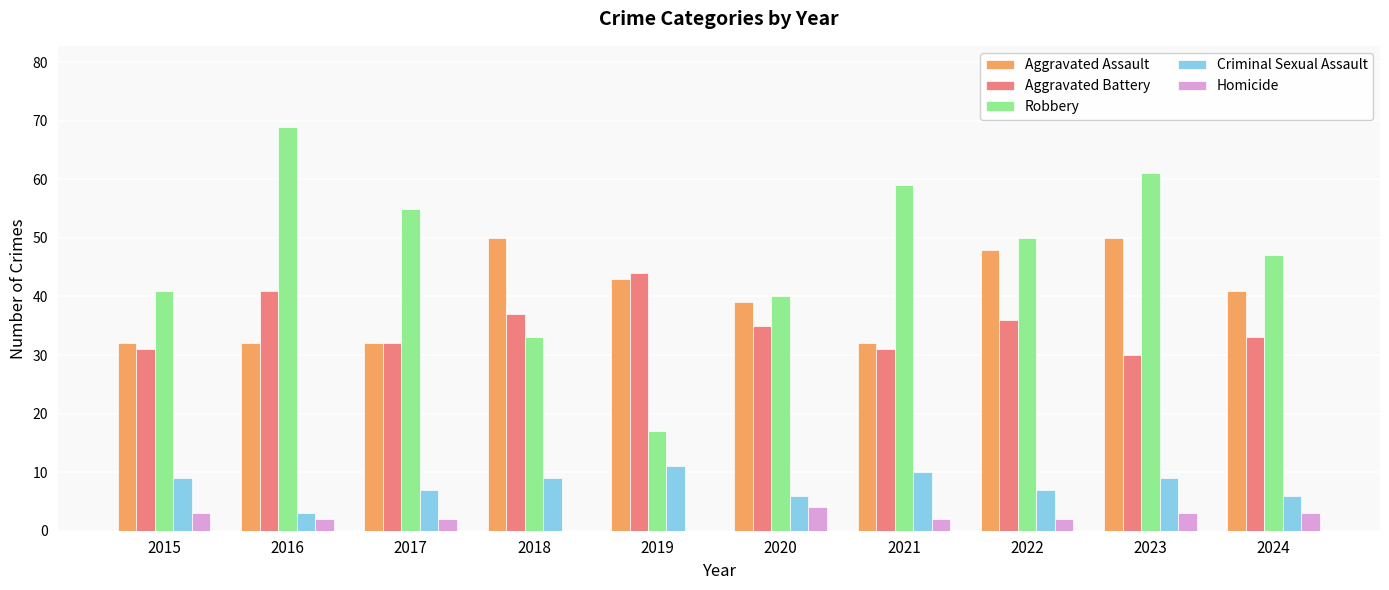

Which series changed the most between 2016 and 2017?

Robbery